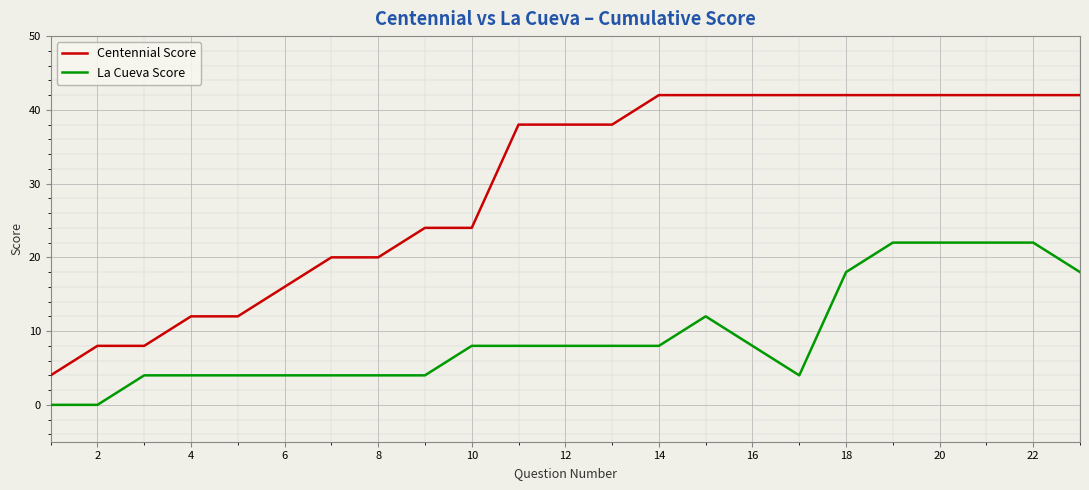

What is the difference between the maximum and minimum values in the Centennial Score series?

38